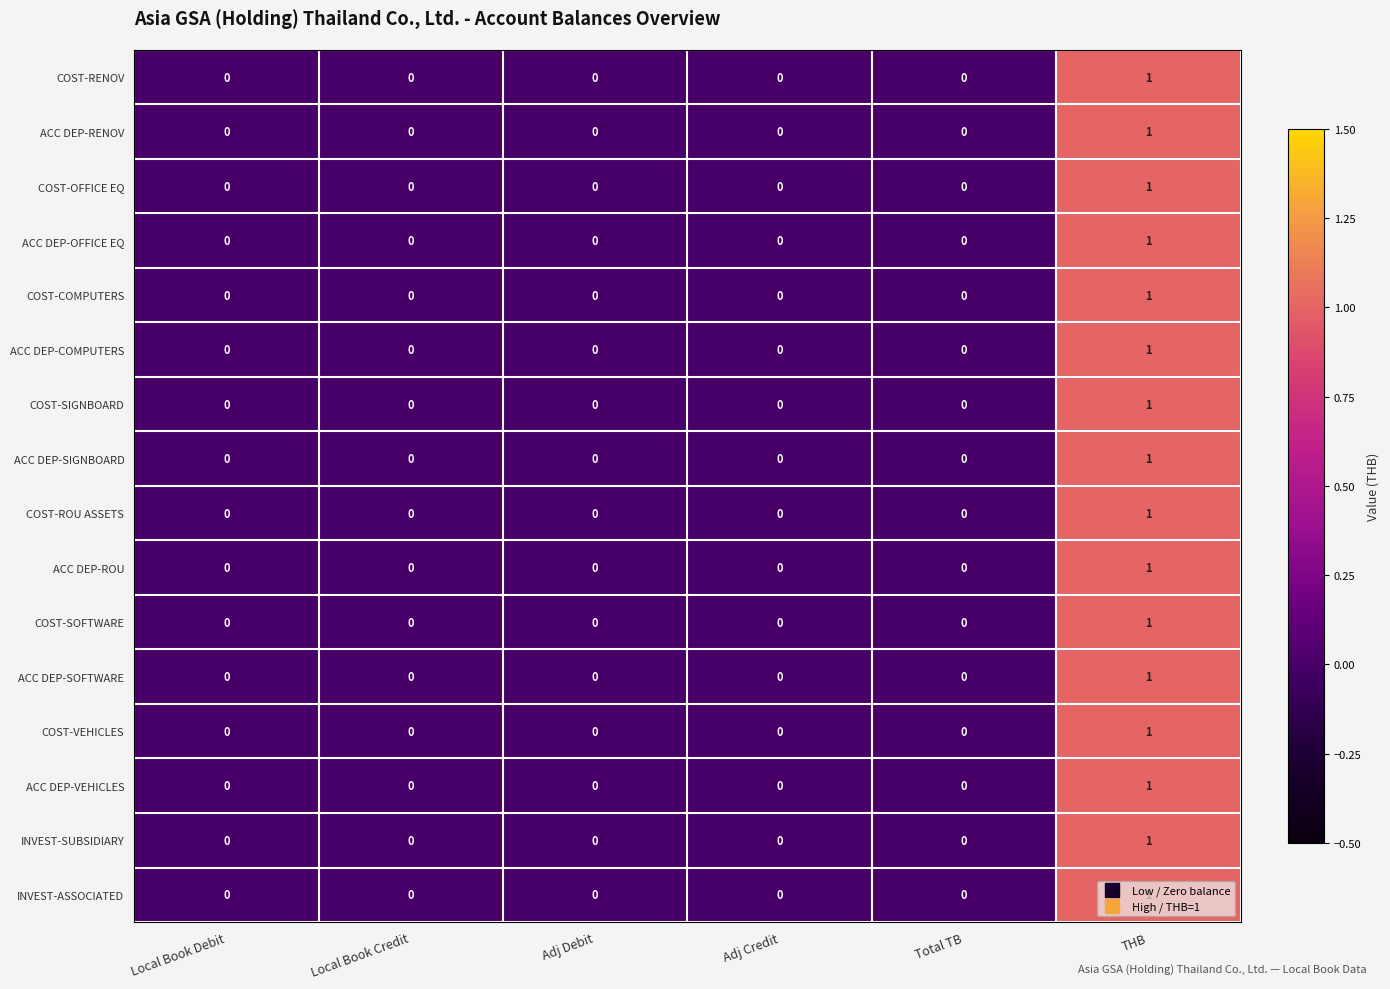

At which category is the sum across all series the highest?

THB